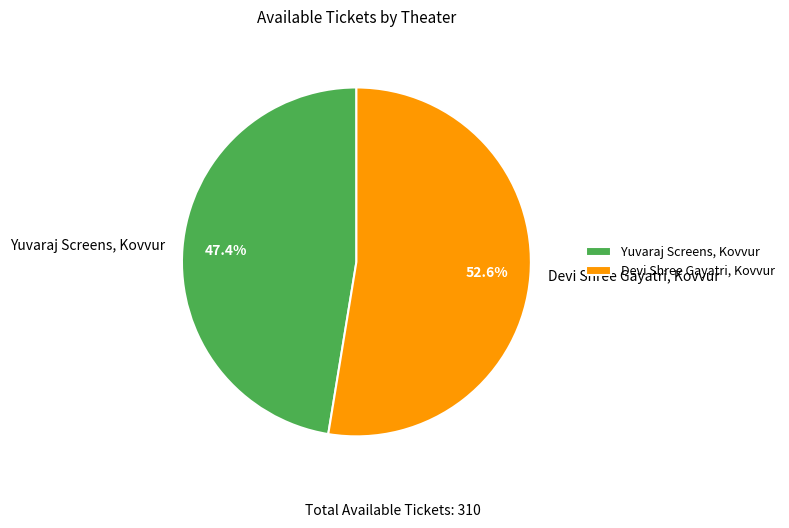

Which has a higher value, Devi Shree Gayatri, Kovvur or Yuvaraj Screens, Kovvur?

Devi Shree Gayatri, Kovvur